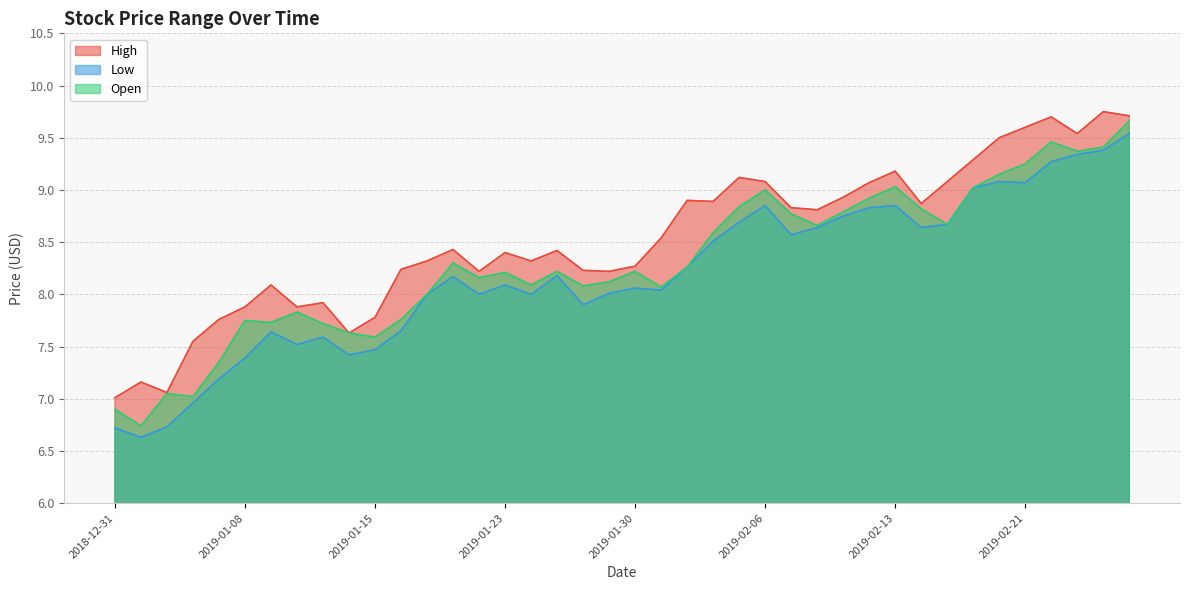

Does the chart display data point markers on the line(s)?

No